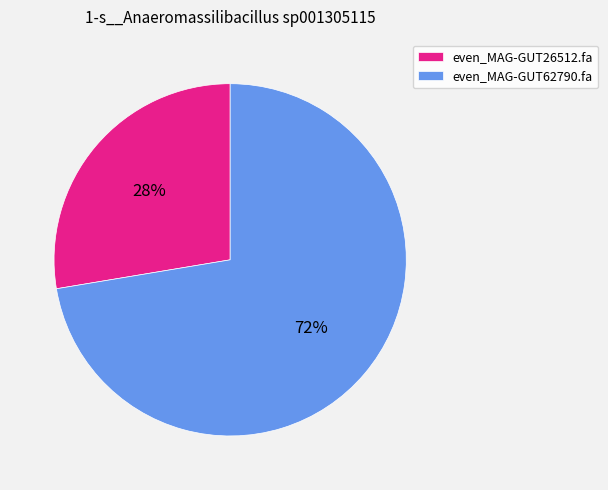

The even_MAG-GUT26512.fa slice represents 28% of the pie. True or false?

True